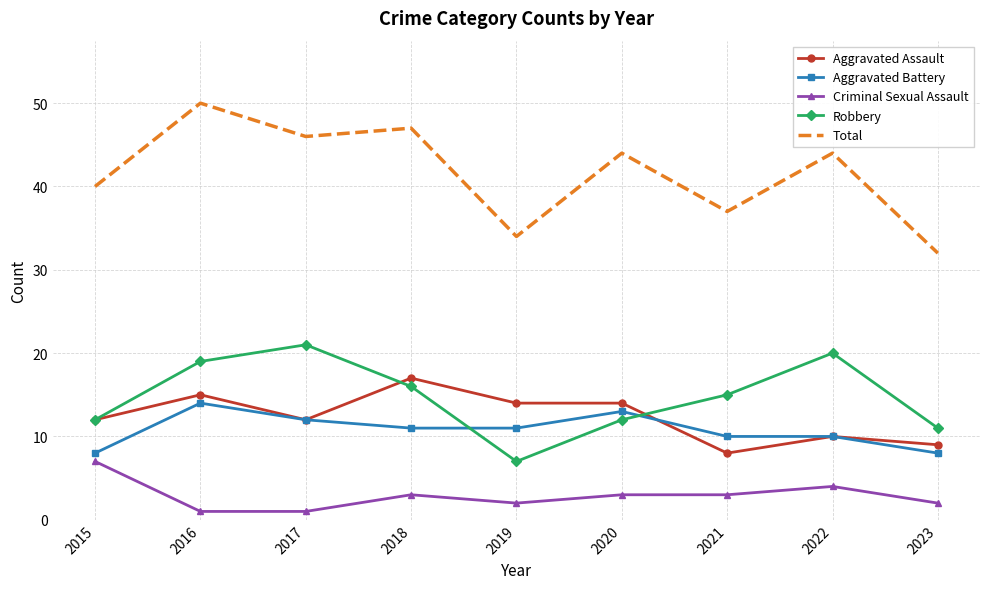

Rank the series by their maximum value, from highest to lowest.

Total, Robbery, Aggravated Assault, Aggravated Battery, Criminal Sexual Assault